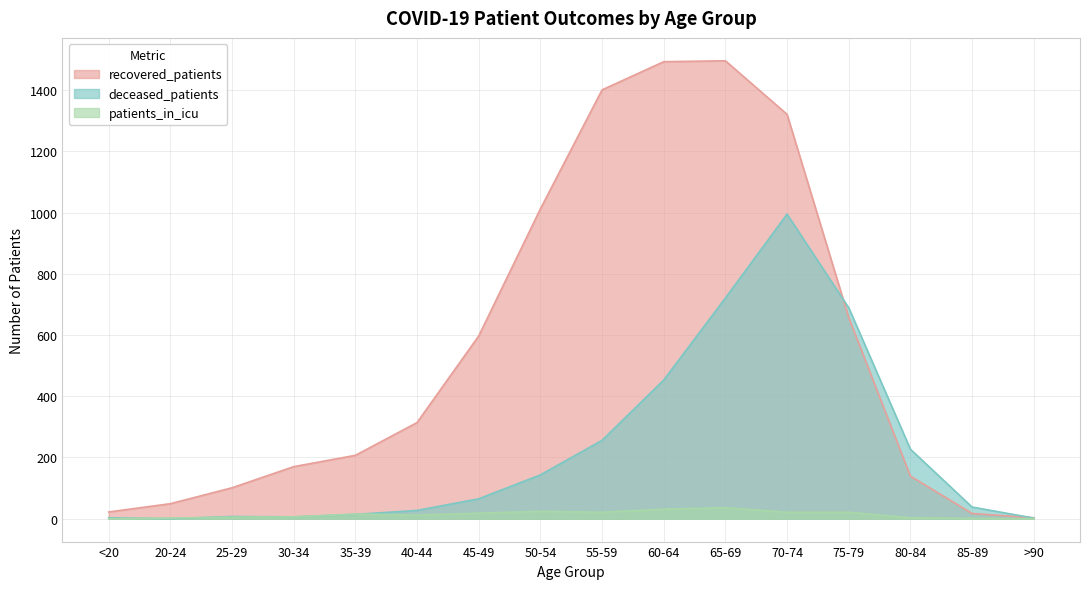

What is the label of the 16th point from the right?

<20